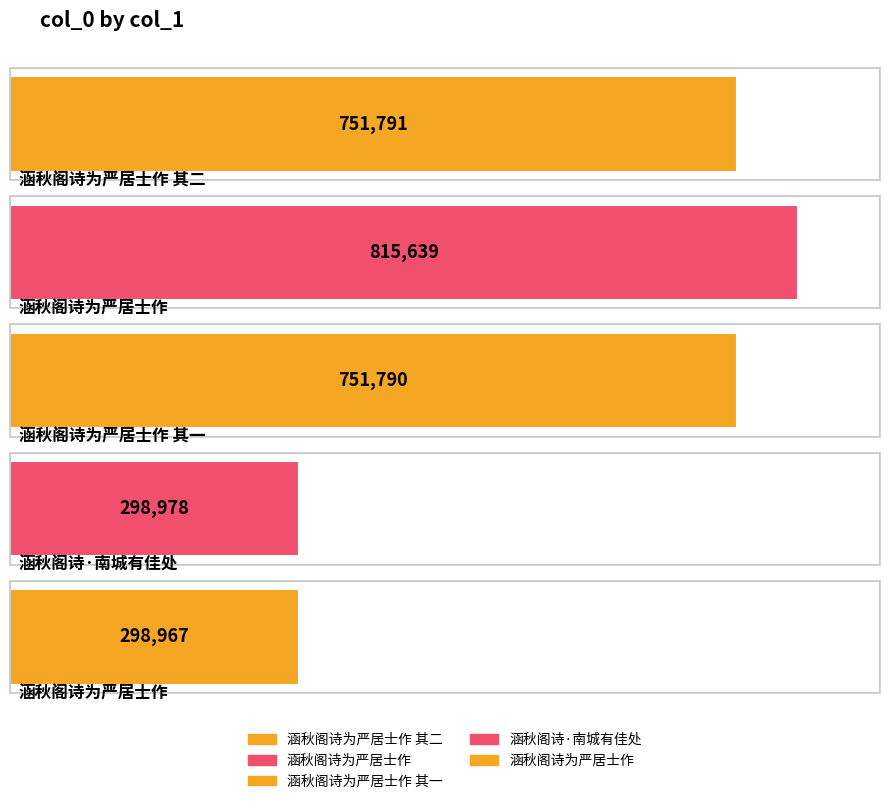

What is the value of the 1st bar from the left?

751791